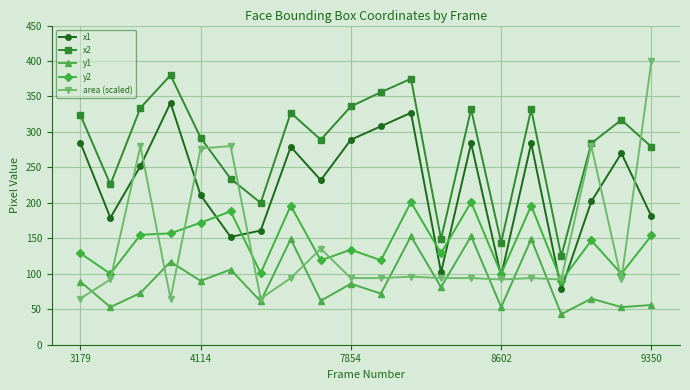

How many values in the y1 series are below 81?

10